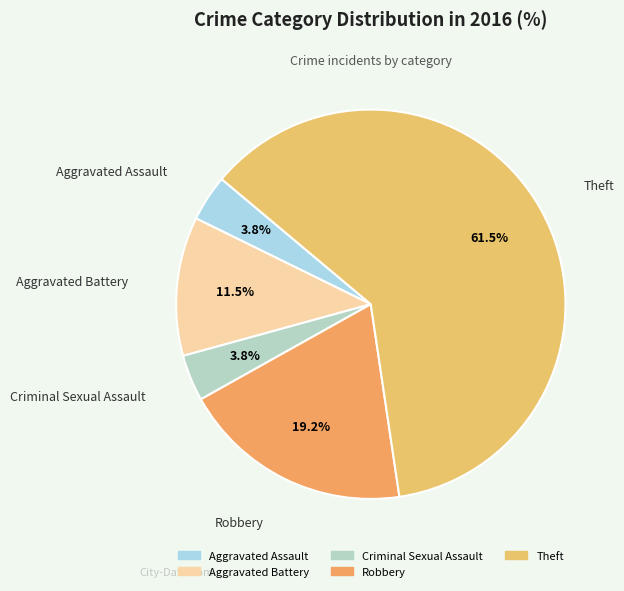

Is Theft the majority of the pie?

Yes